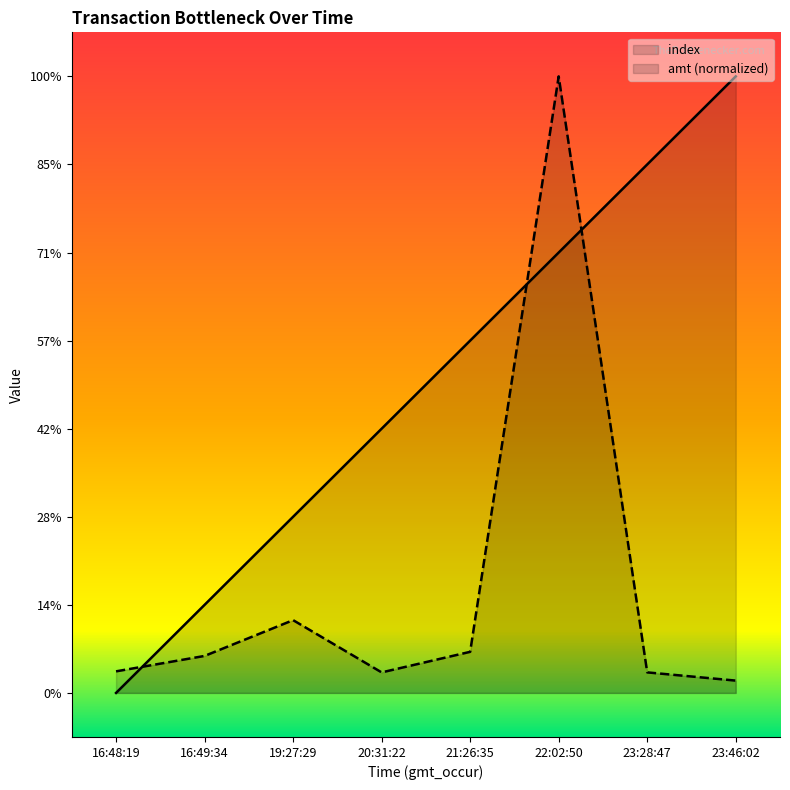

How many data points in index are above 4?

3